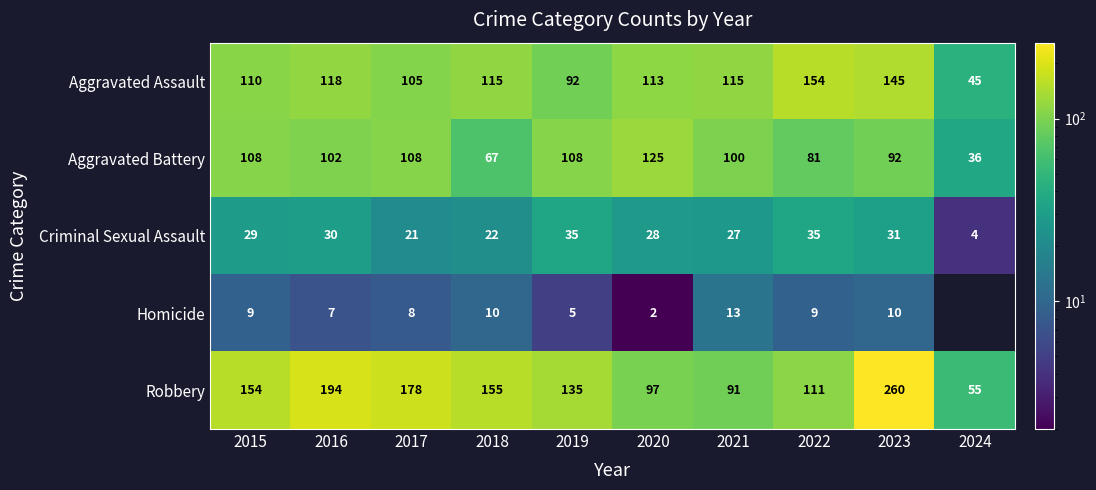

Between 2015 and 2019, which series saw the biggest shift?

Robbery